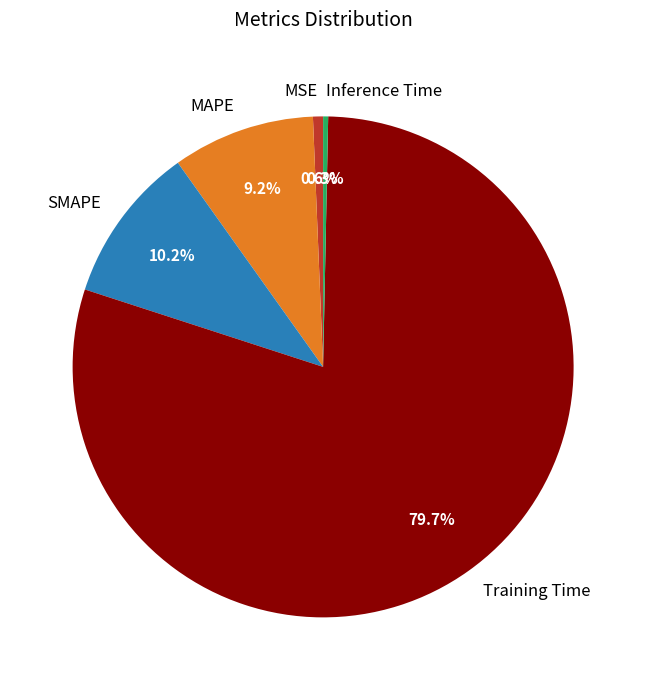

To the nearest percent, what is the difference between the largest and smallest slice percentages?

79%